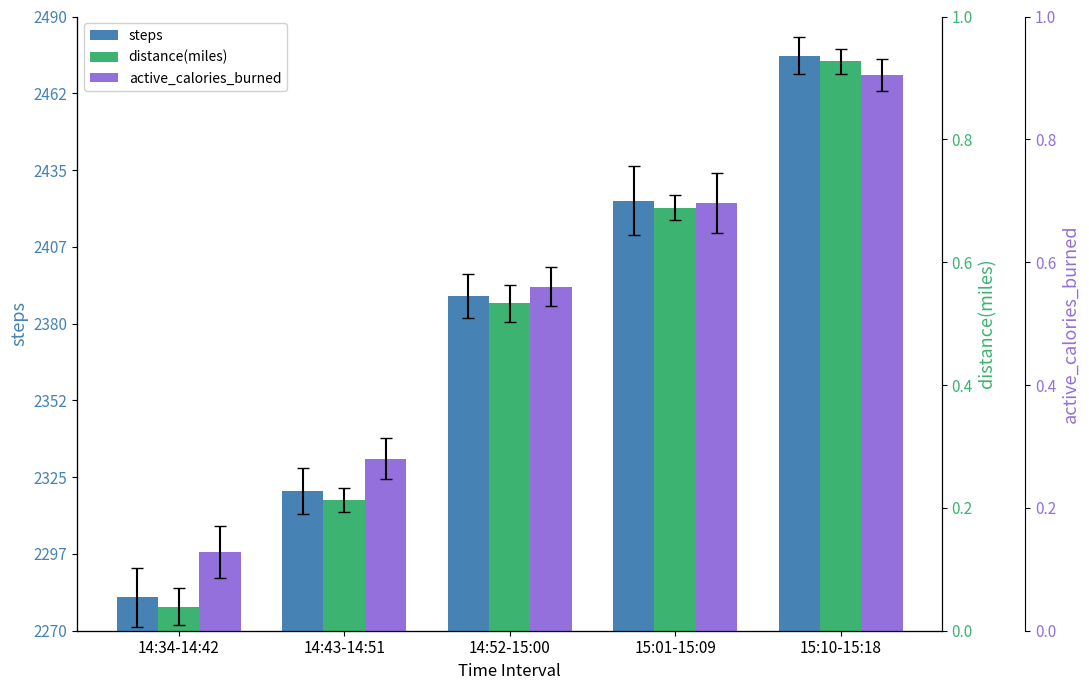

Which has a higher value, 15:01-15:09 or 14:52-15:00?

15:01-15:09